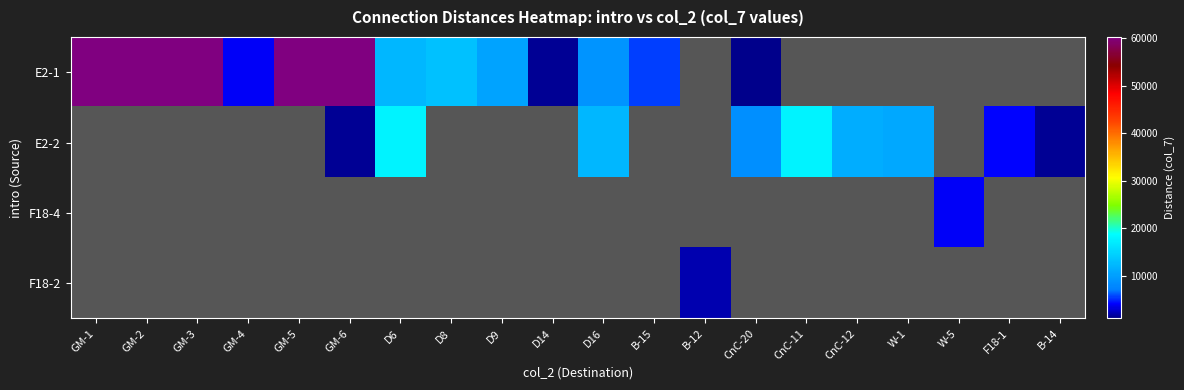

What is the greatest value displayed?

60310.0